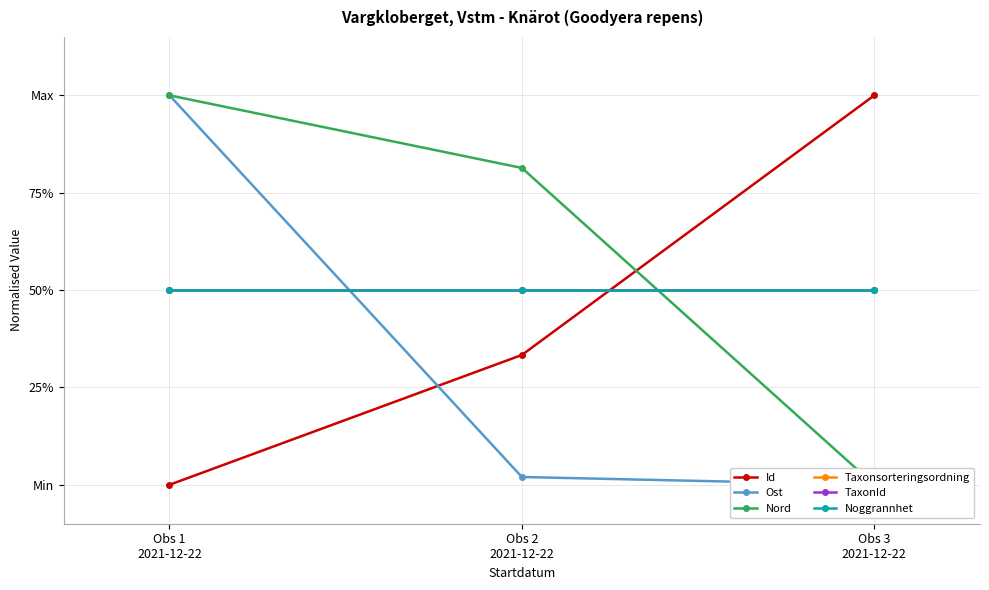

What is the sum of all Nord values?

1.8